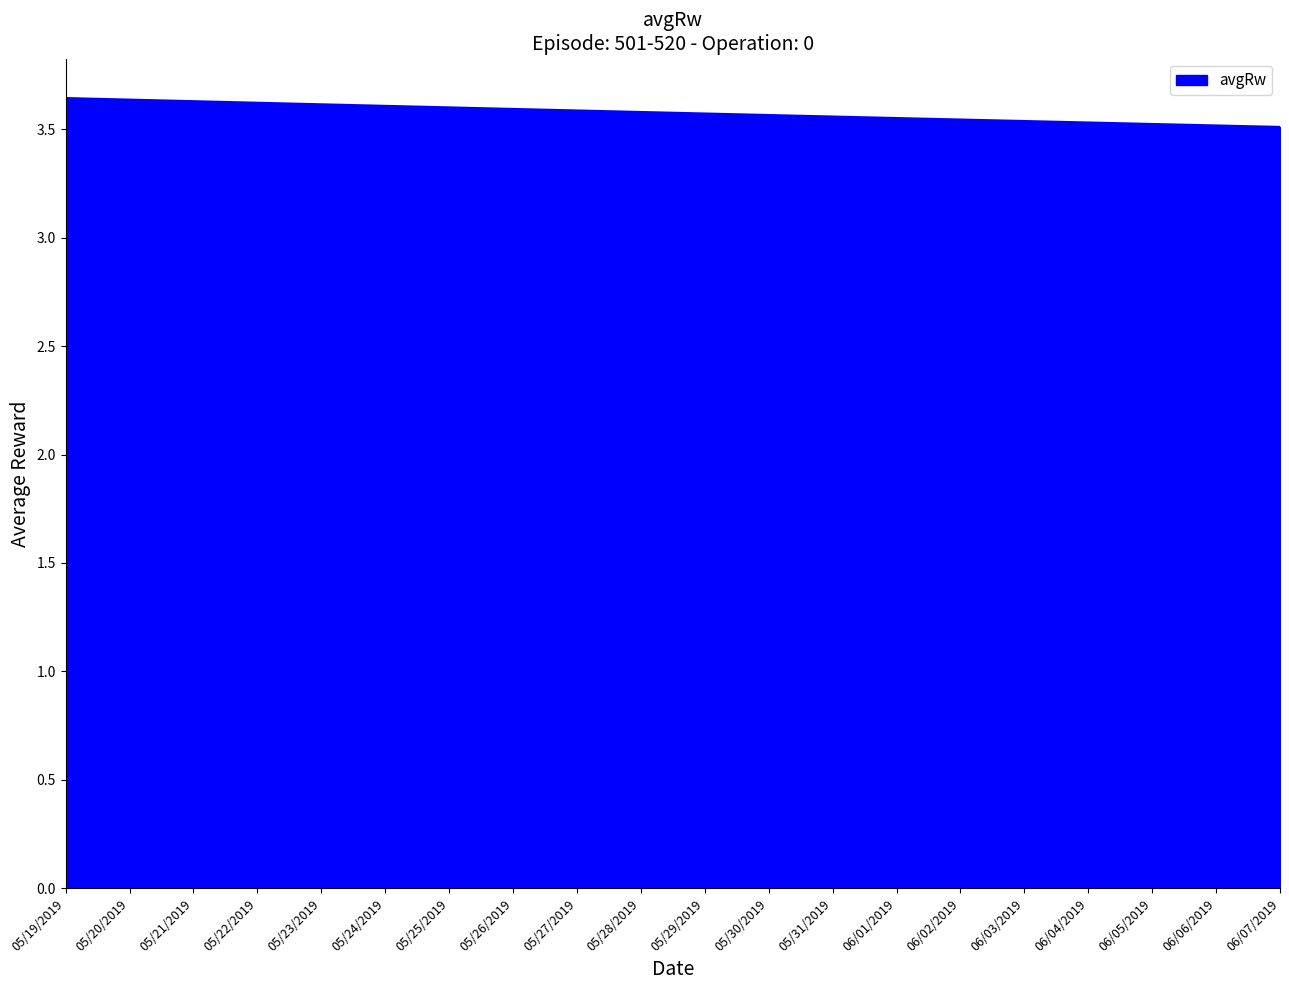

What is the ratio of the value at 06/01/2019 to the value at 06/05/2019?

1.0